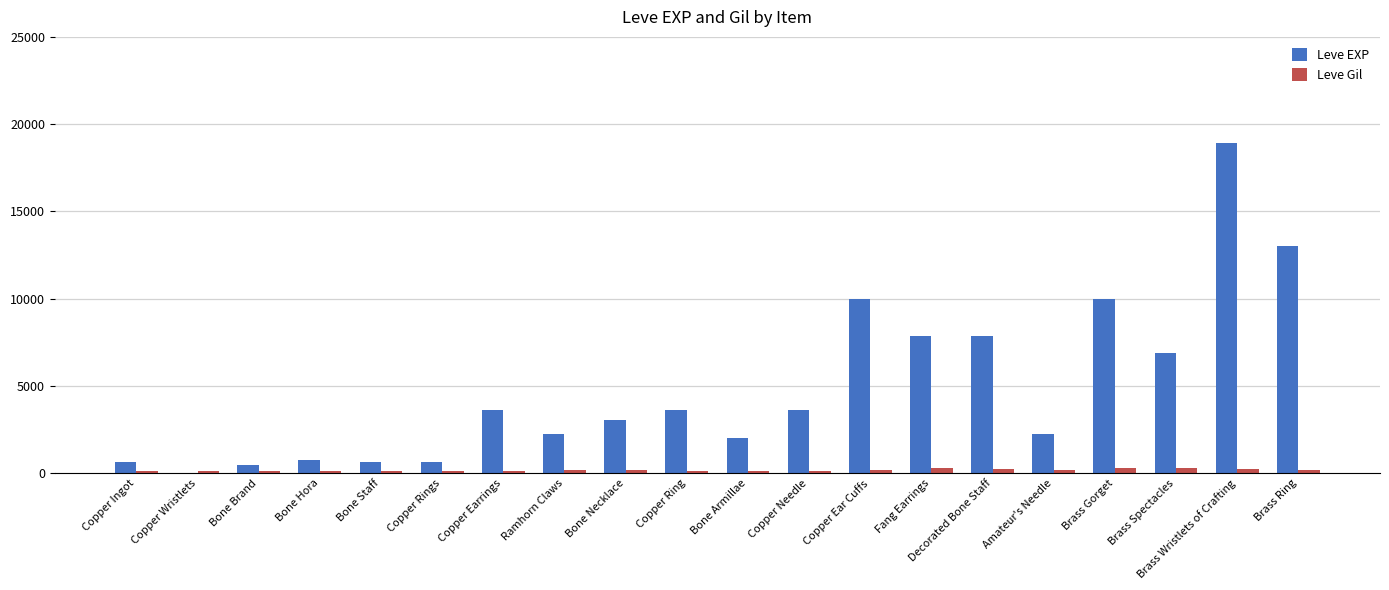

Is the value of Leve EXP at Copper Ear Cuffs greater than the value of Leve Gil at Ramhorn Claws?

Yes